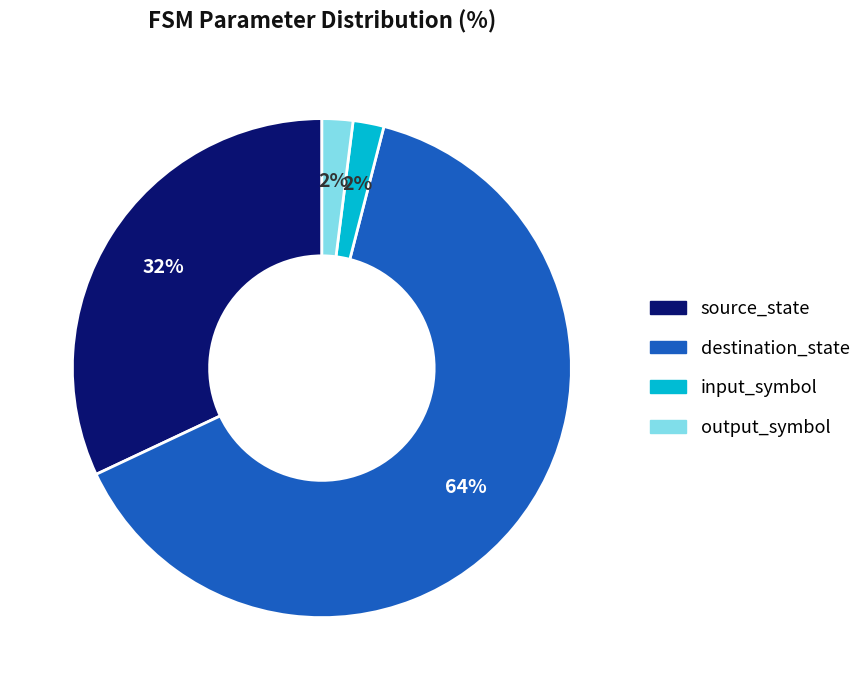

To the nearest percent, what is the difference between the output_symbol and source_state slice percentages?

30%